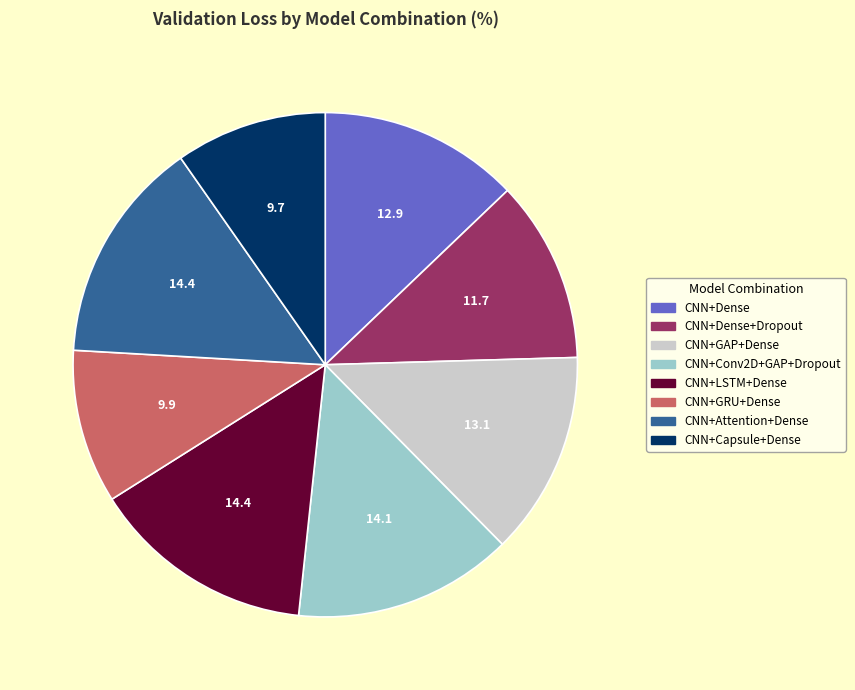

Does any single category account for the majority?

No